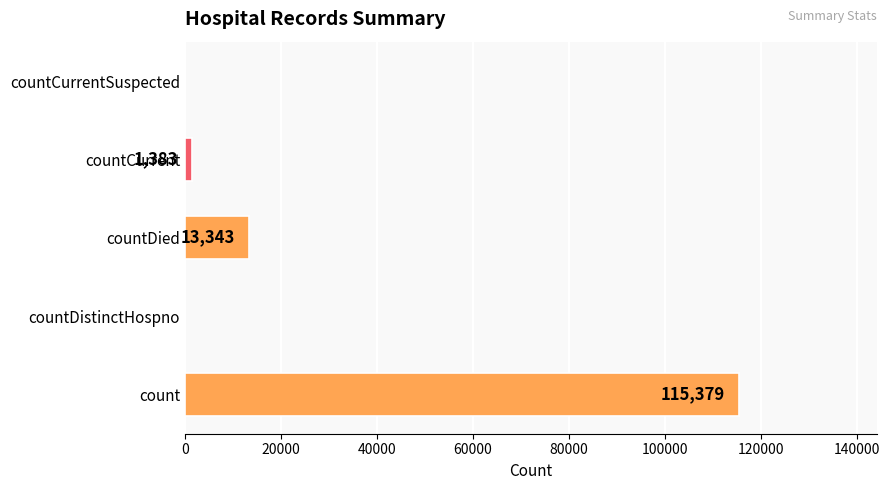

What is the change in value from countDistinctHospno to countCurrent?

+1383